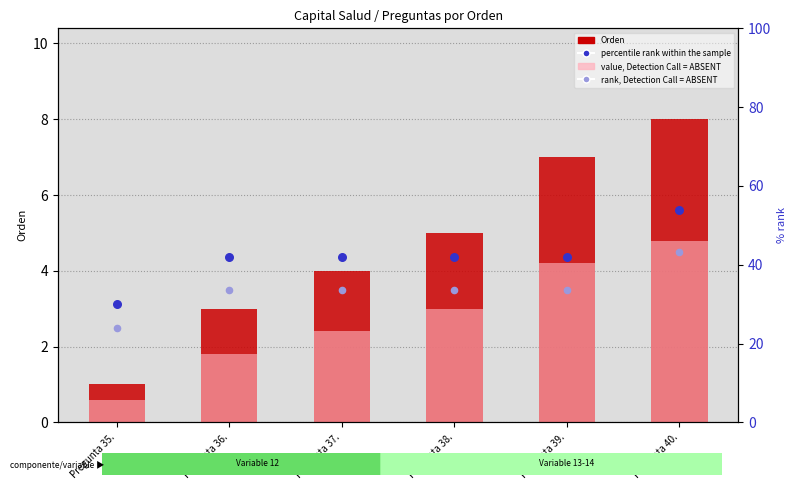

Which series reaches the minimum Y coordinate?

value, Detection Call = ABSENT